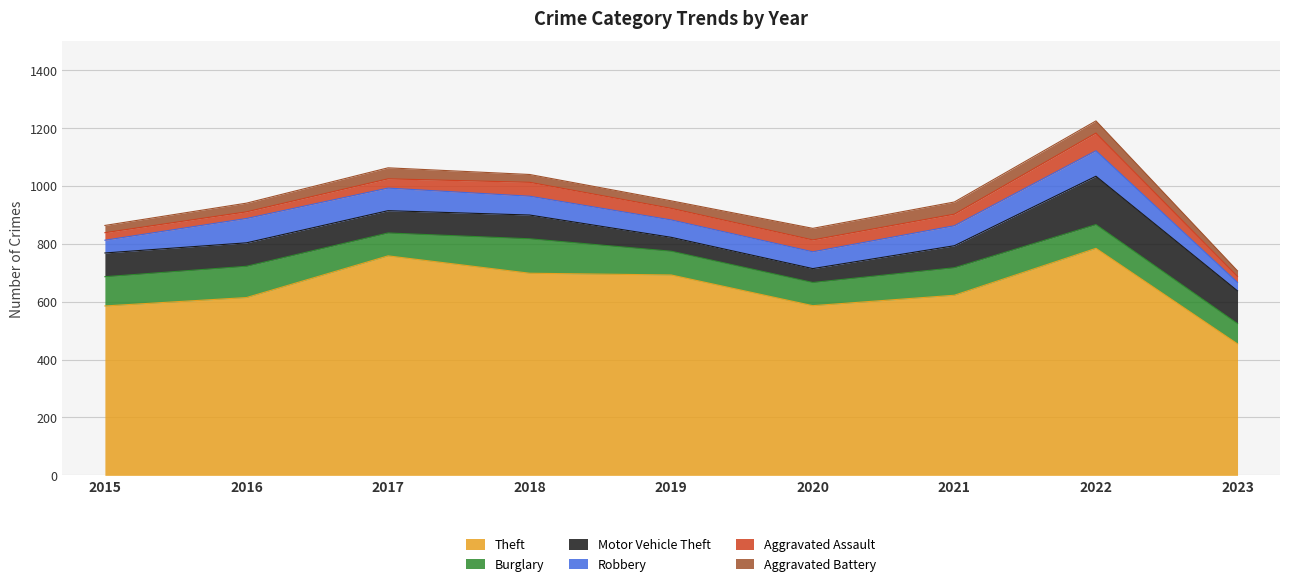

How many distinct data groups are displayed?

6